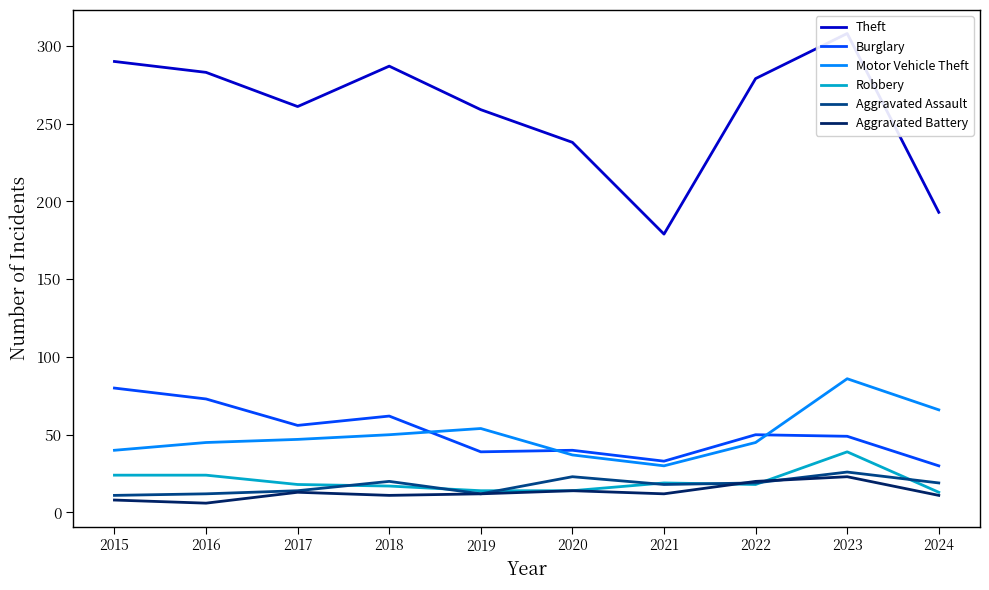

Reading left to right, extract all data points from this chart.

Theft: 2015=290	2016=283	2017=261	2018=287	2019=259	2020=238	2021=179	2022=279	2023=308	2024=193
Burglary: 2015=80	2016=73	2017=56	2018=62	2019=39	2020=40	2021=33	2022=50	2023=49	2024=30
Motor Vehicle Theft: 2015=40	2016=45	2017=47	2018=50	2019=54	2020=37	2021=30	2022=45	2023=86	2024=66
Robbery: 2015=24	2016=24	2017=18	2018=17	2019=14	2020=14	2021=19	2022=18	2023=39	2024=13
Aggravated Assault: 2015=11	2016=12	2017=14	2018=20	2019=12	2020=23	2021=18	2022=19	2023=26	2024=19
Aggravated Battery: 2015=8	2016=6	2017=13	2018=11	2019=12	2020=14	2021=12	2022=20	2023=23	2024=11